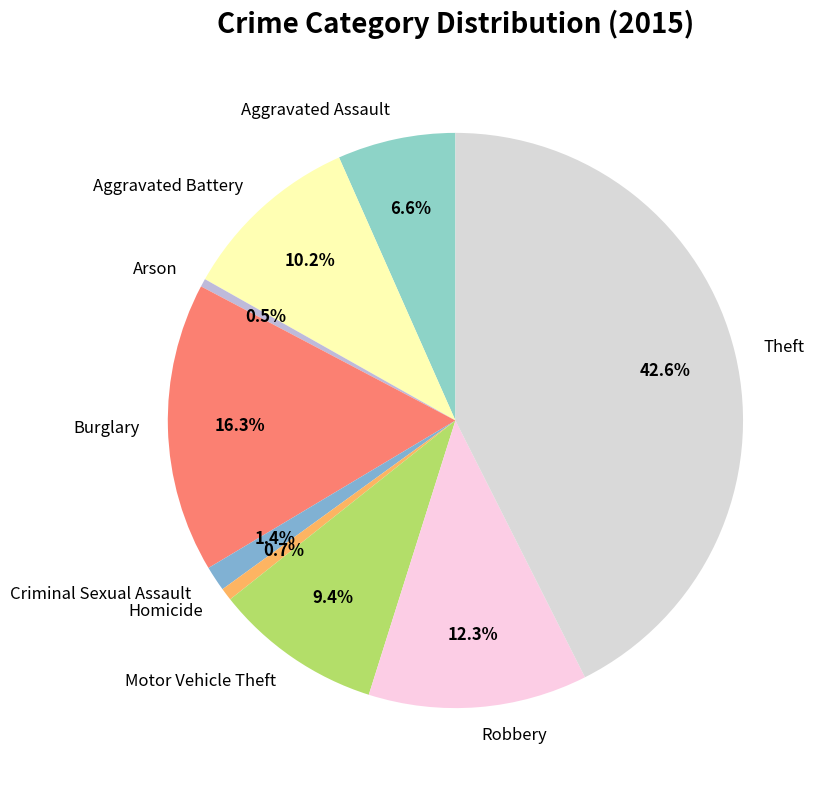

What percentage do Burglary and Robbery together represent?

28.6%